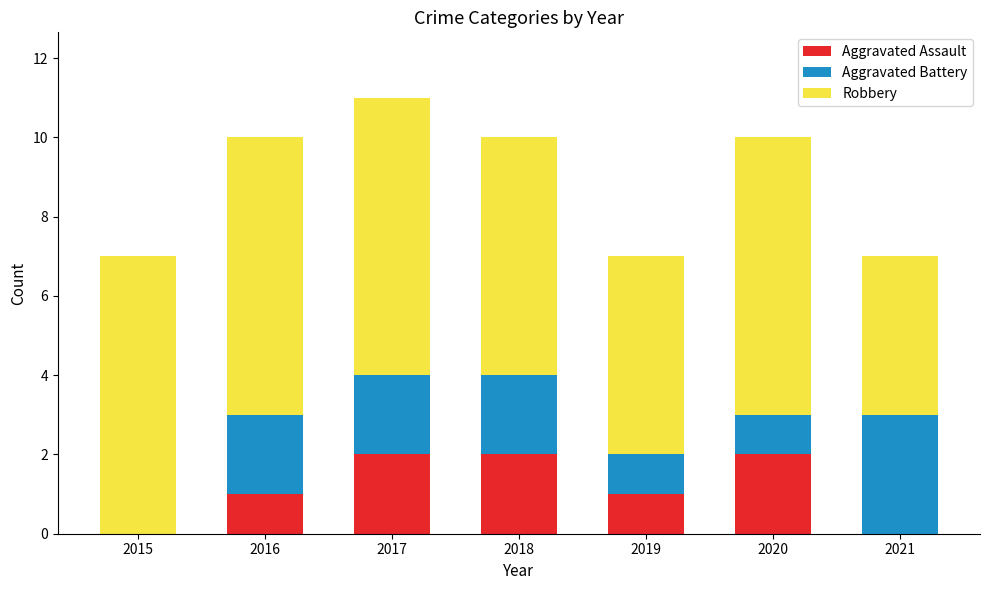

At which category is the sum across all series the highest?

2017